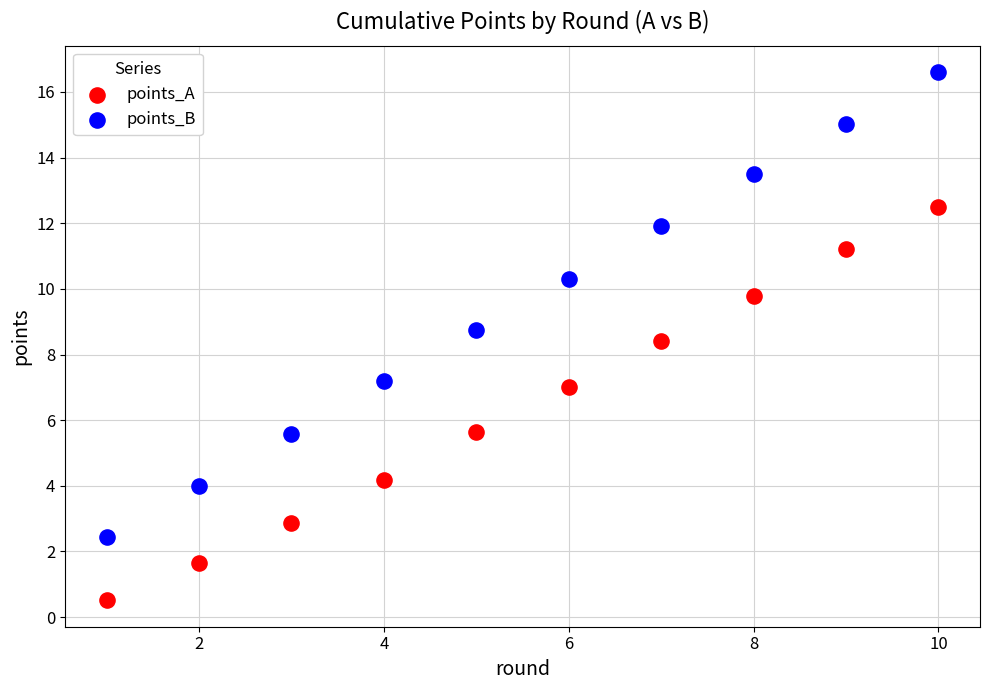

Across all data points, what is the range of X values (max minus min)?

9.0